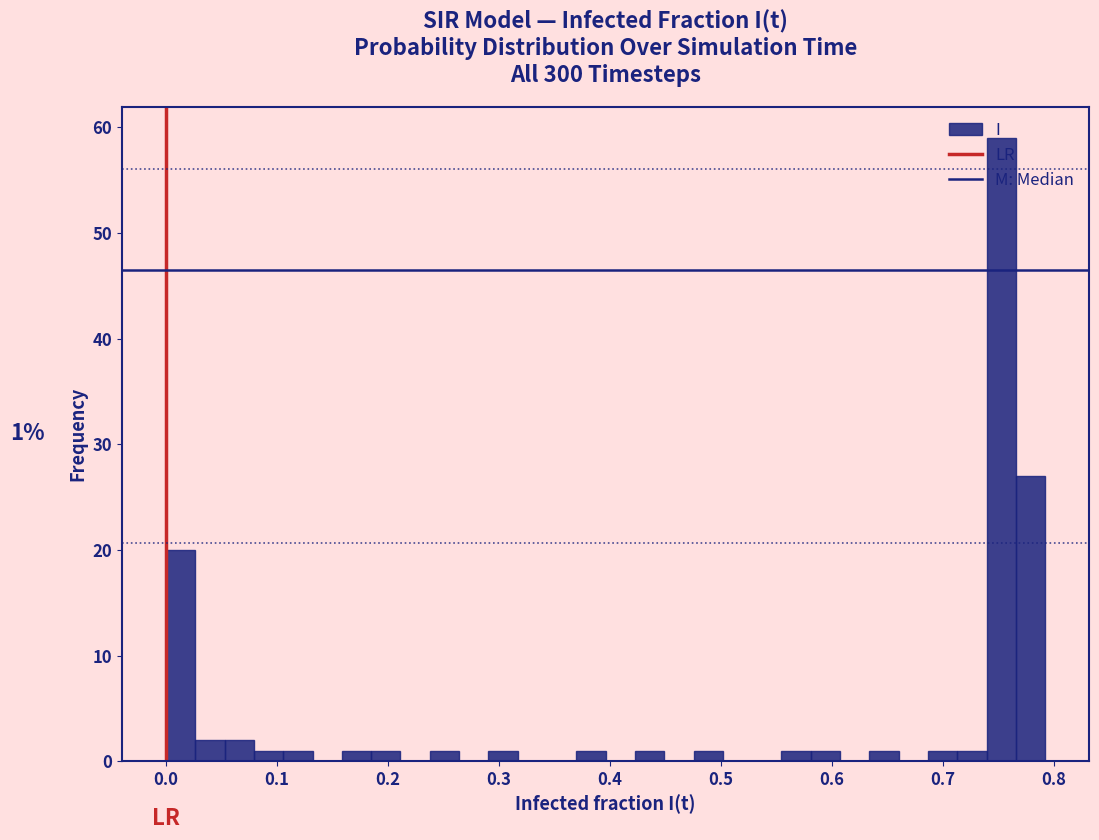

Around what value on the x-axis is the tallest bar? Give the approximate position of its centre, as read against the axis.

0.75